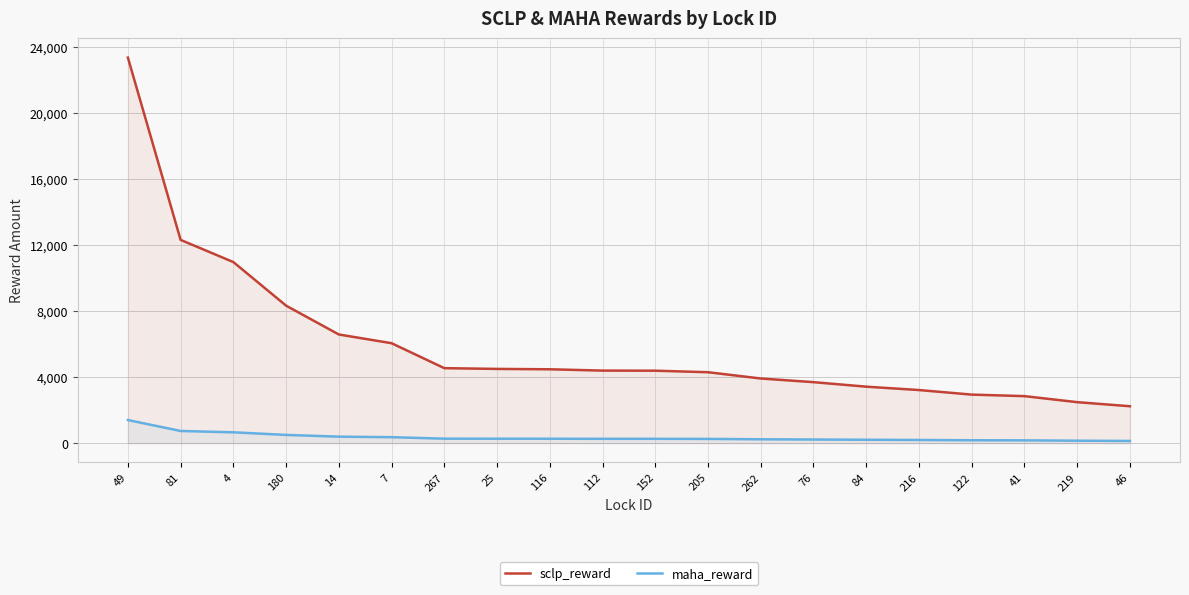

What are all the series names shown in the legend?

sclp_reward, maha_reward